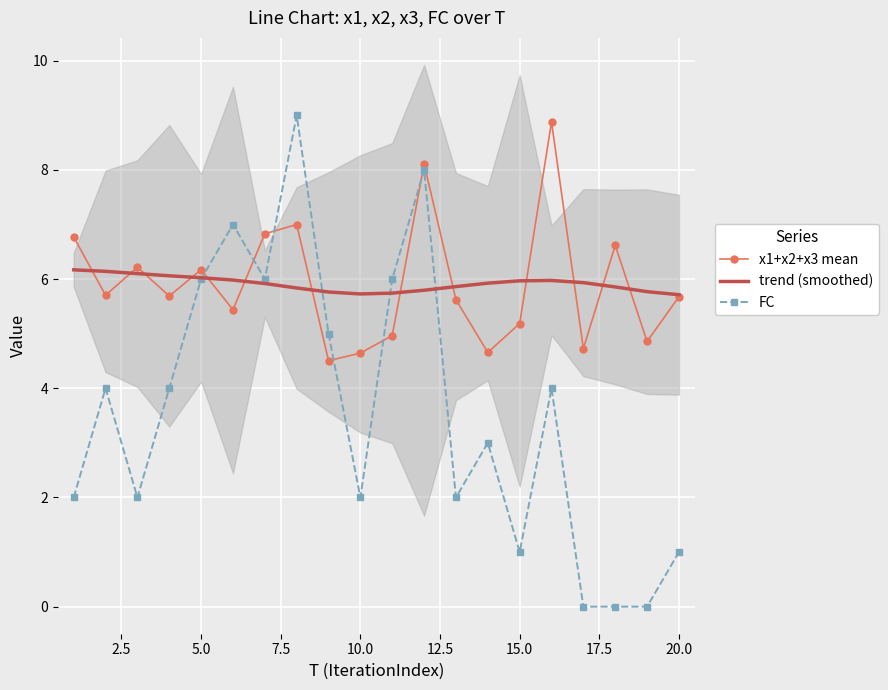

Which series ends up on top after the final intersection of x1+x2+x3 mean and FC?

x1+x2+x3 mean